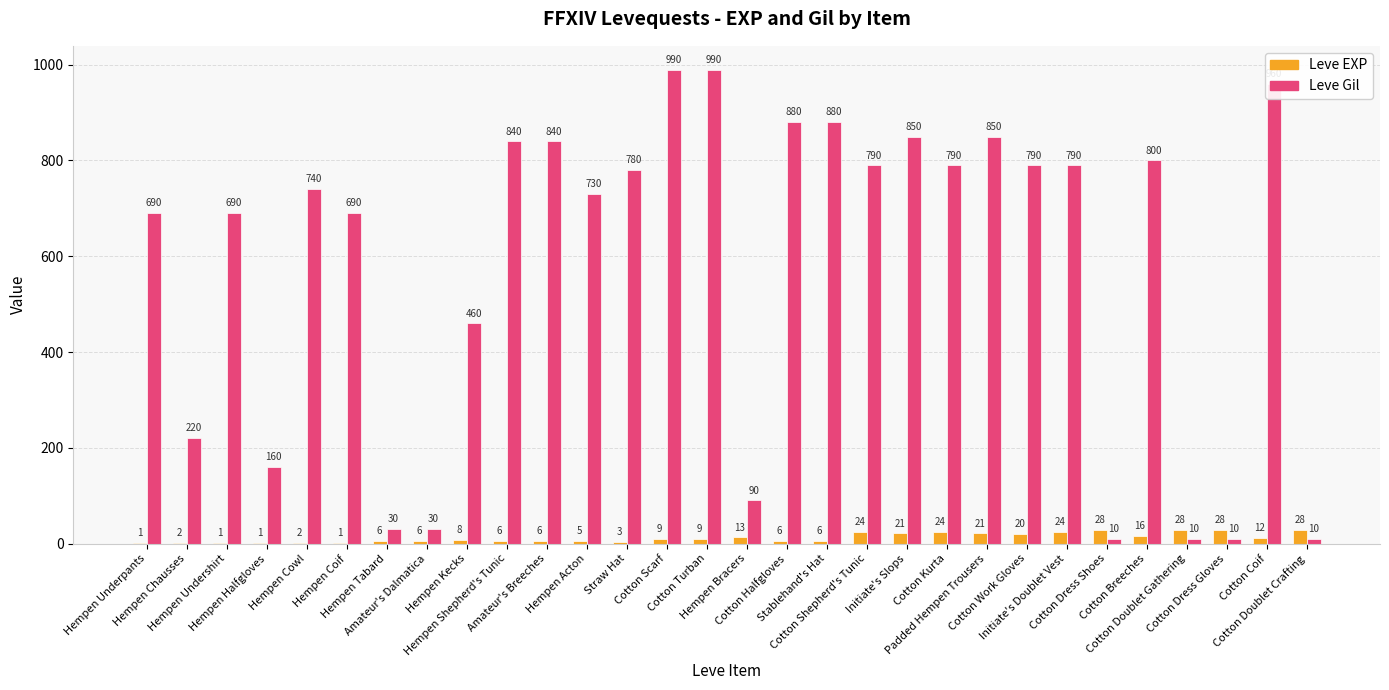

What is the sum of the Leve EXP values at Hempen Halfgloves and Straw Hat?

4